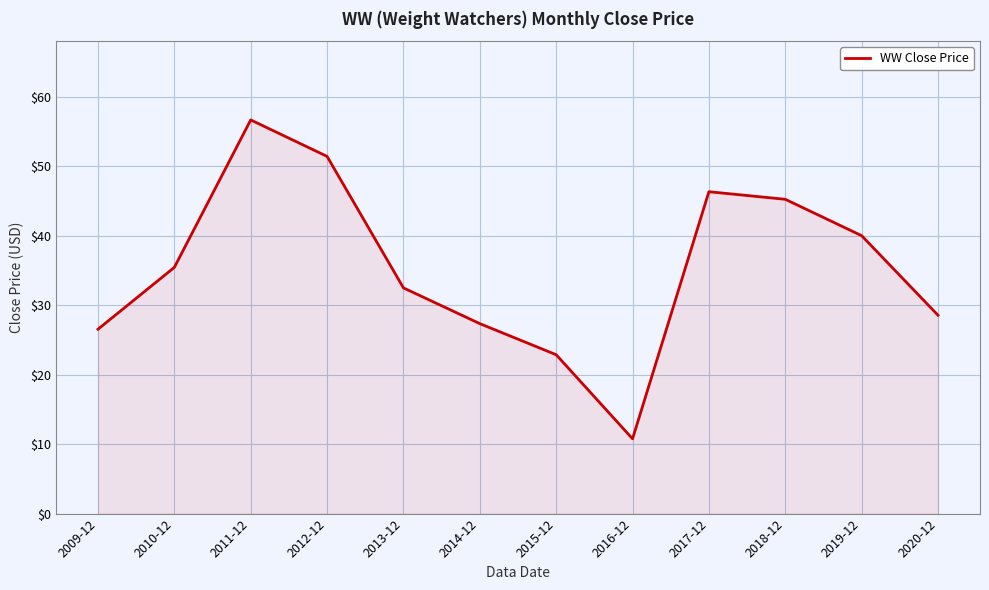

True or false: the data shows 4.6 at 2016-12.

False